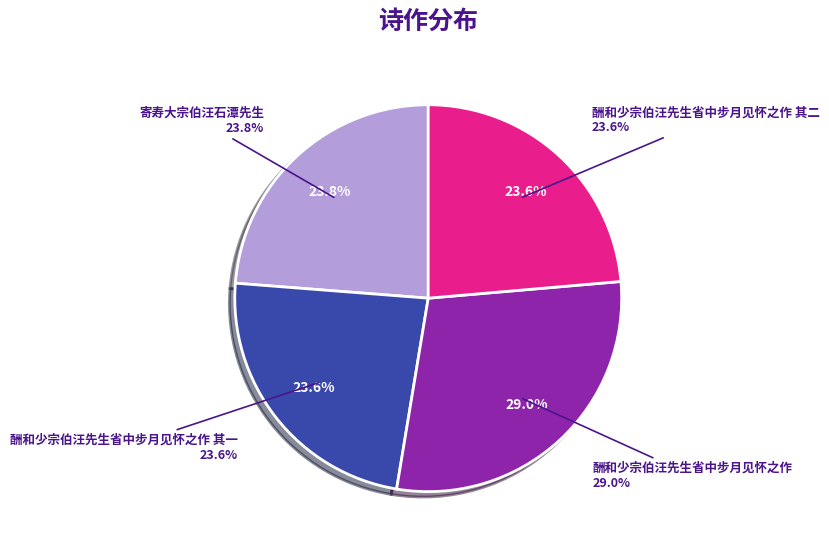

How many slices are in this pie chart?

4